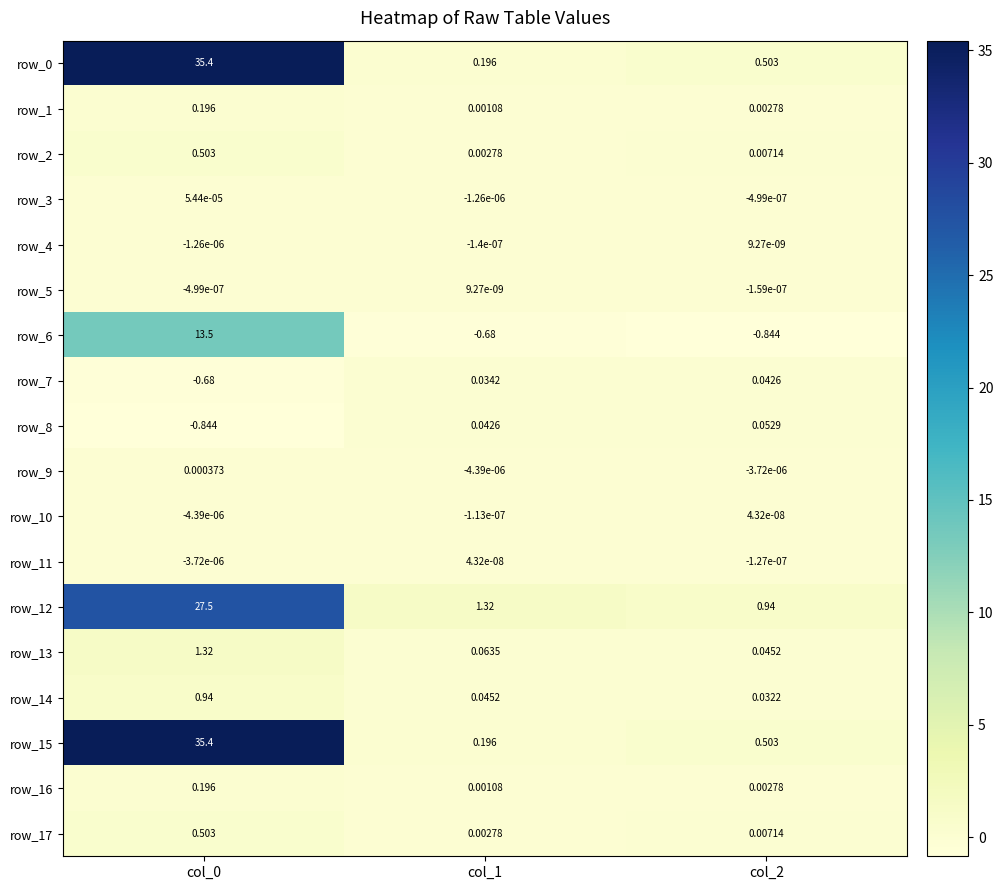

What is the total value across all series at col_0?

113.9